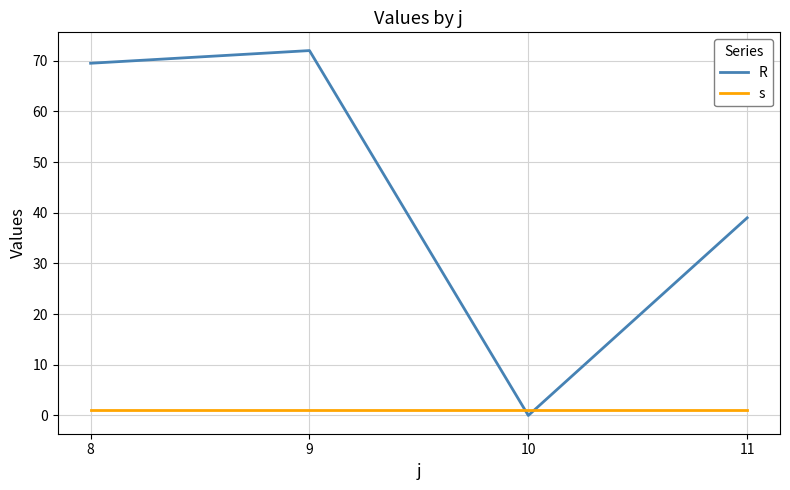

True or false: s and R cross at least once.

True